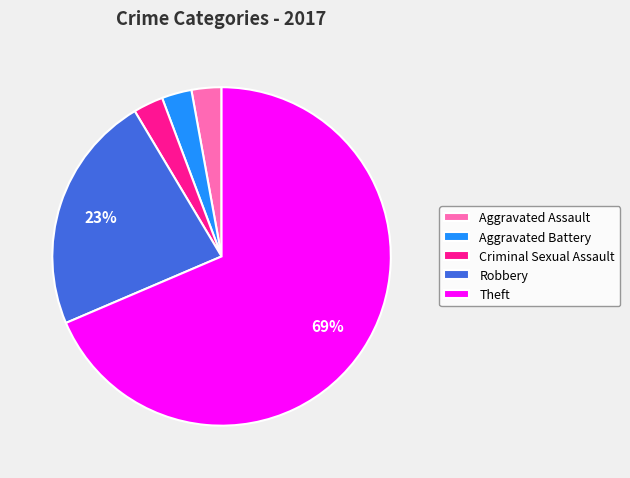

To the nearest percent, what is the average slice percentage?

20%